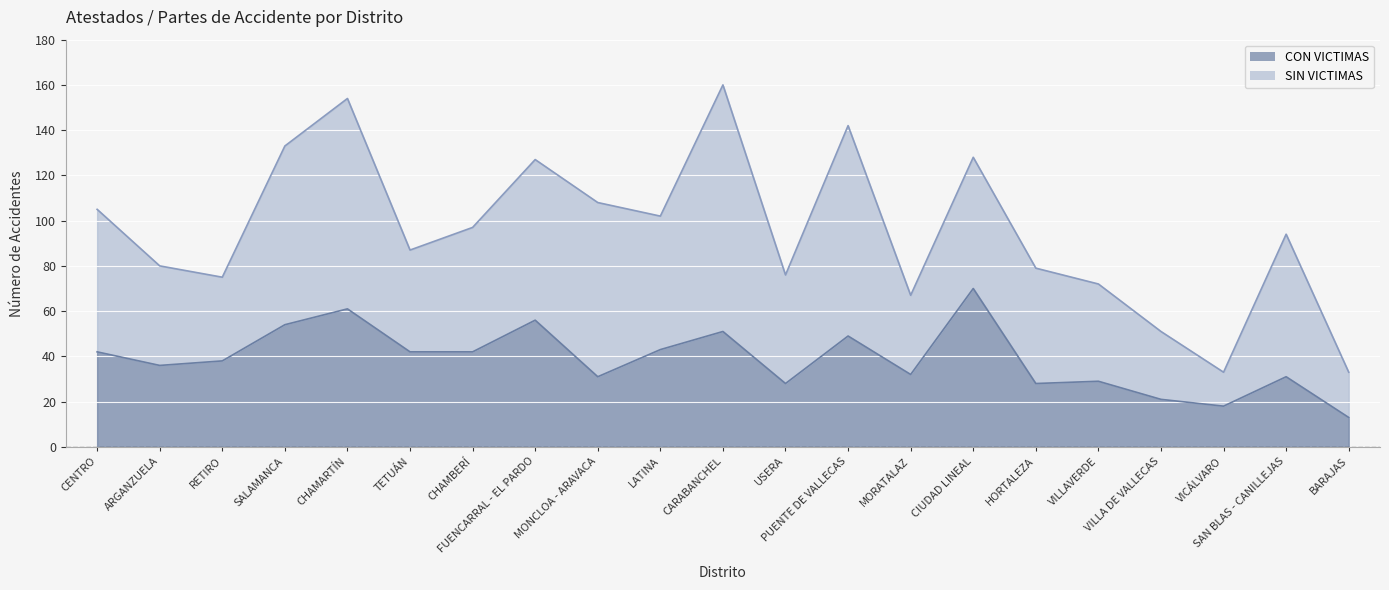

Which has a higher value, TETUÁN or HORTALEZA?

TETUÁN